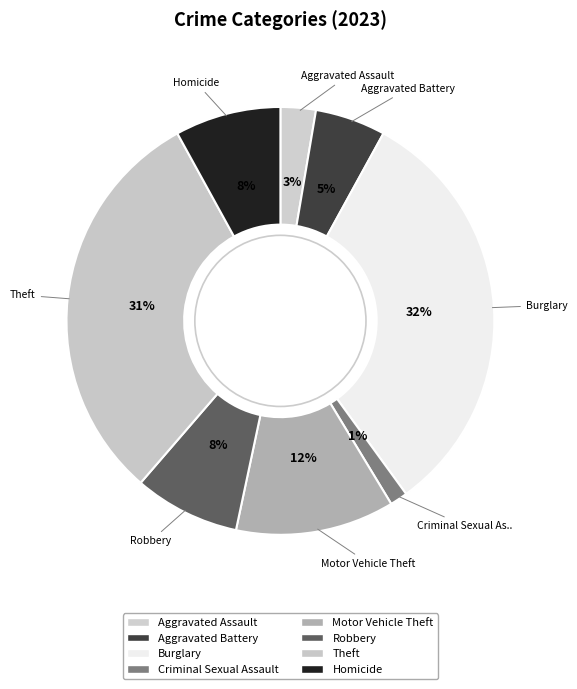

How many segments does this pie chart have?

8